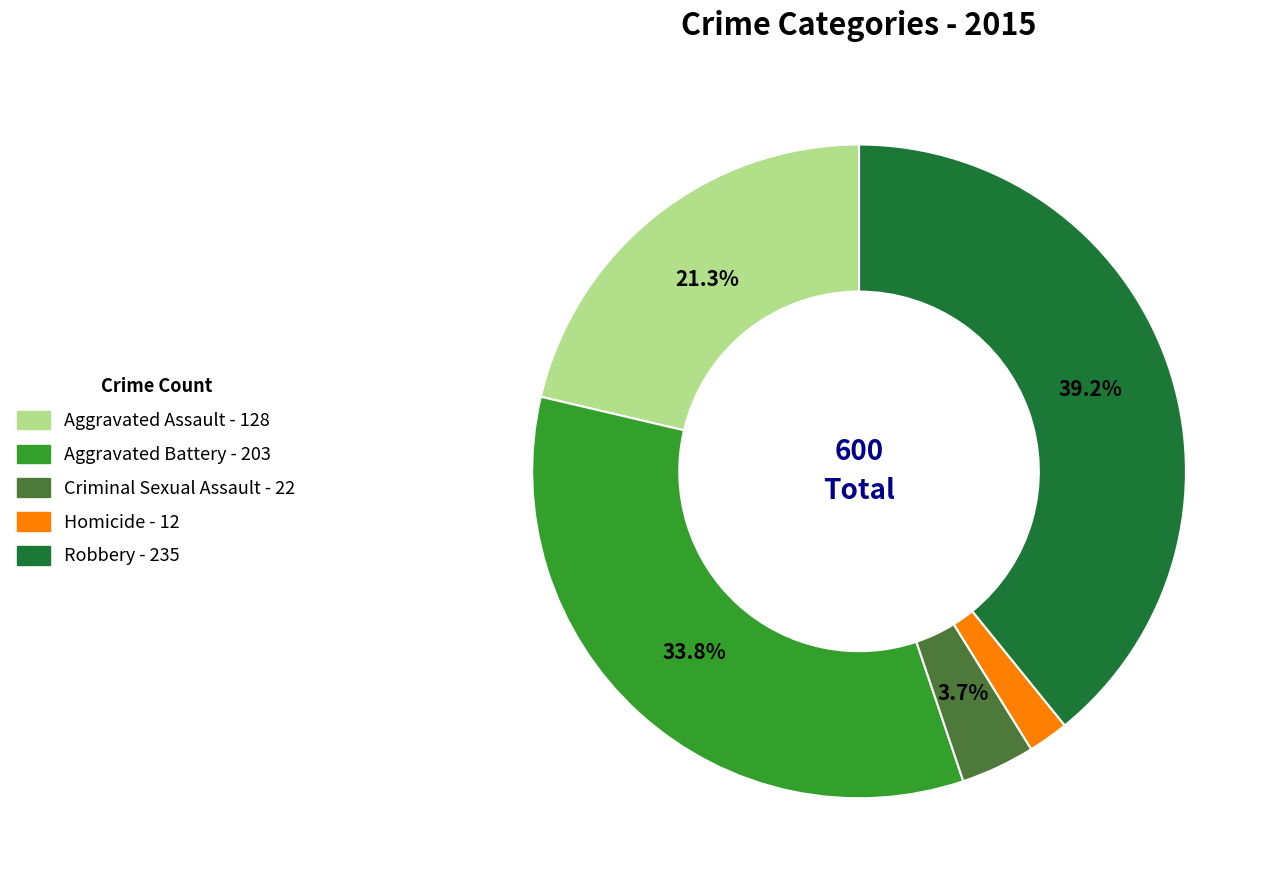

Is Robbery the majority of the pie?

No